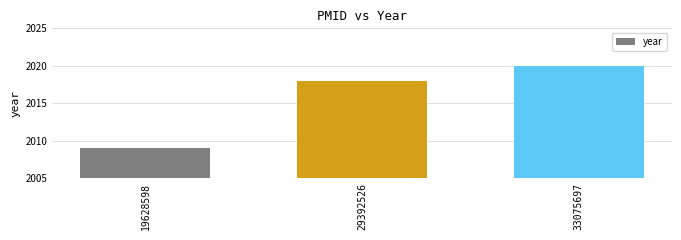

Does the chart contain any negative values?

No